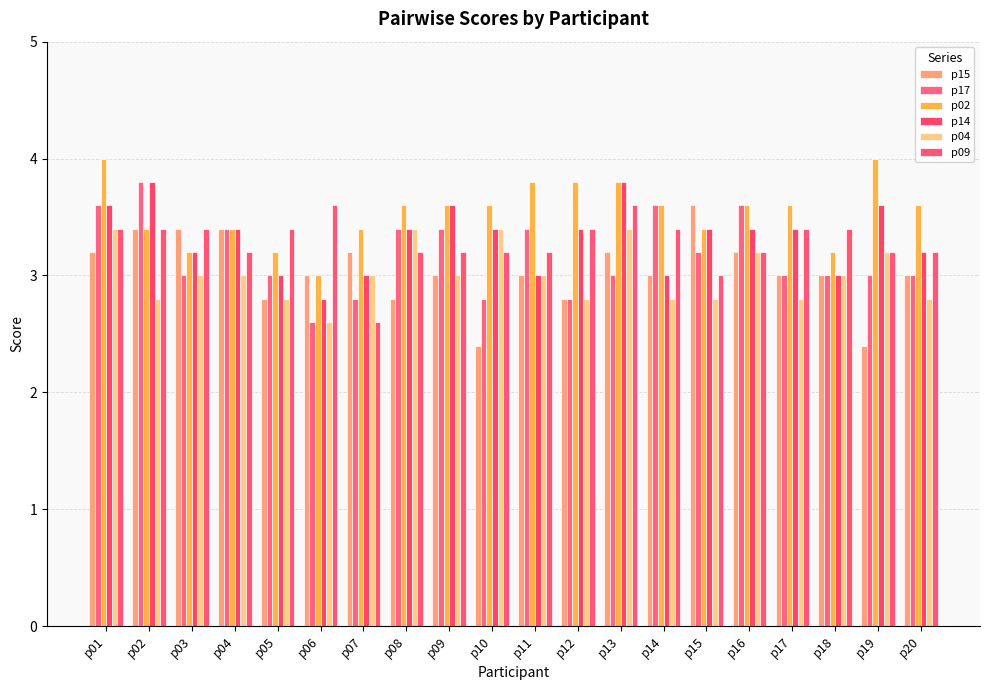

Which series has the largest range (max minus min)?

p15